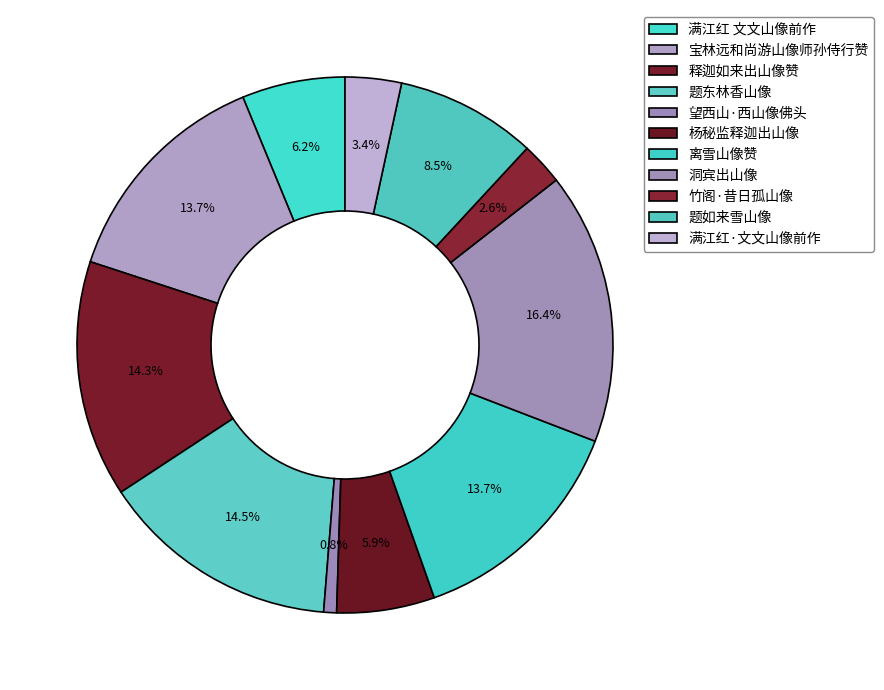

How many segments does this pie chart have?

11